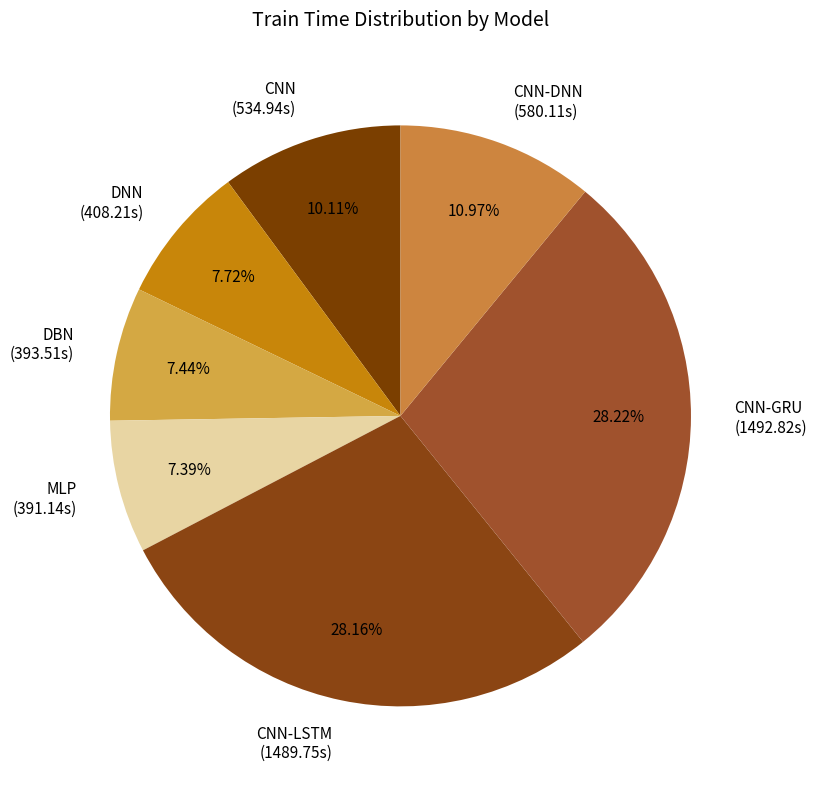

Is the sum of DNN (408.21s) and MLP (391.14s) greater than half?

No